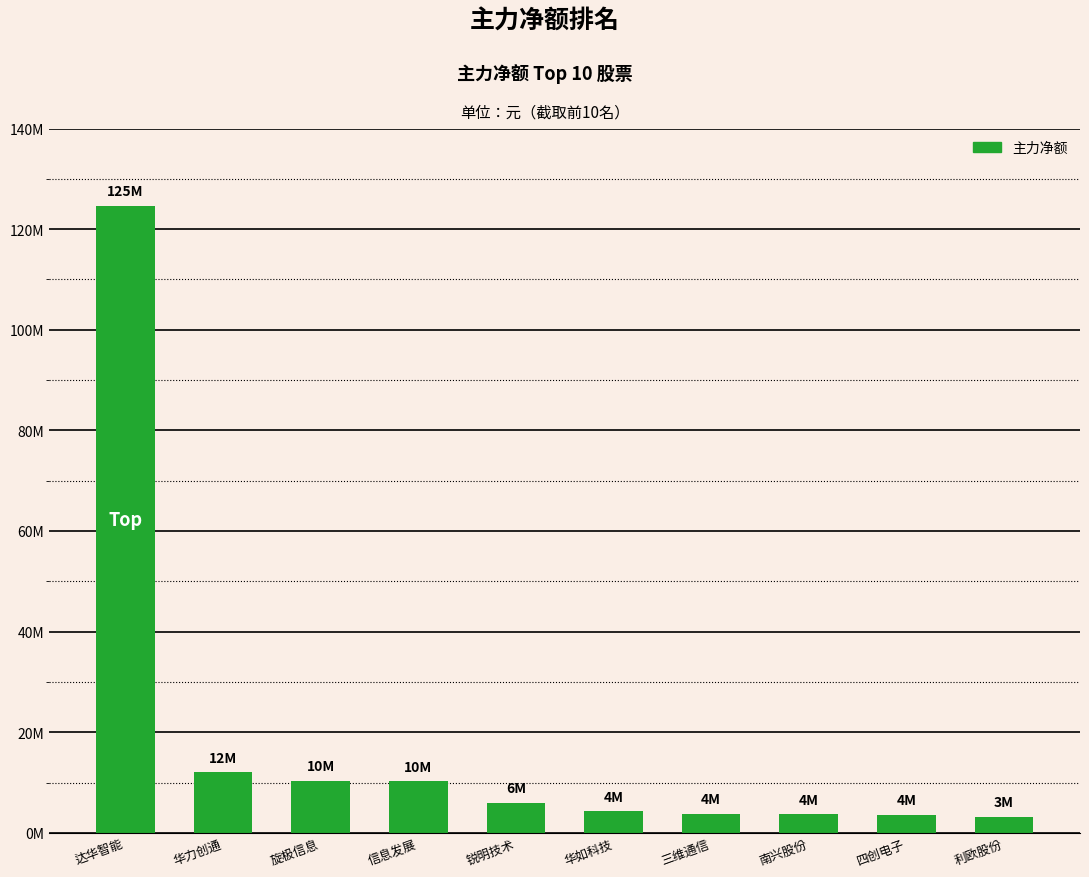

Are the bars horizontal?

No